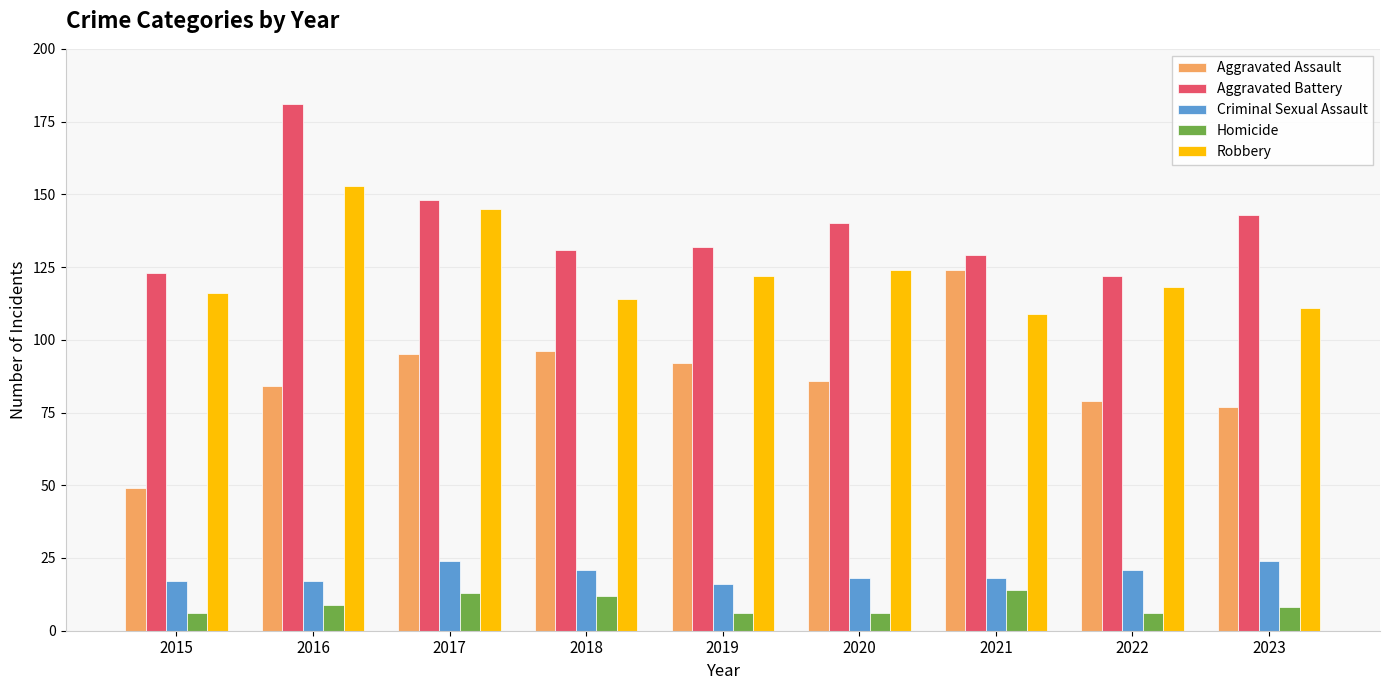

What is the value of the Robbery bar at the 7th from the left?

109